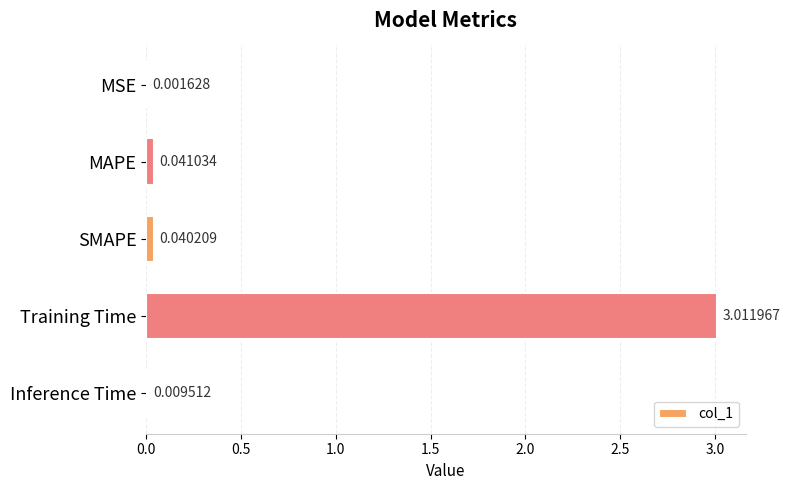

Which label corresponds to the largest value in the chart?

Training Time